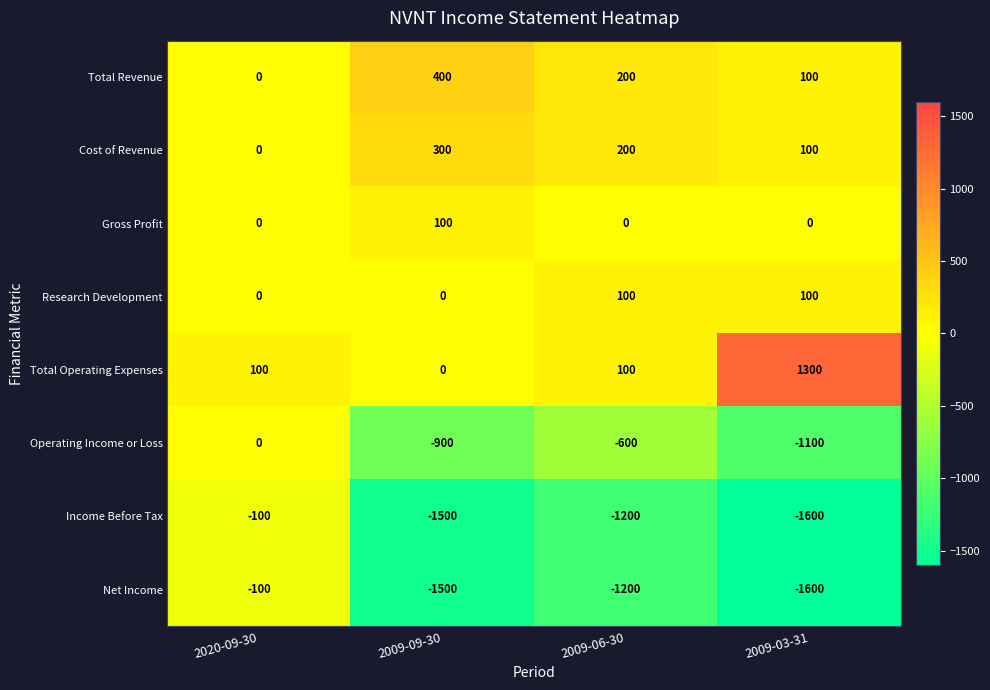

What is the average value of the Gross Profit series?

25